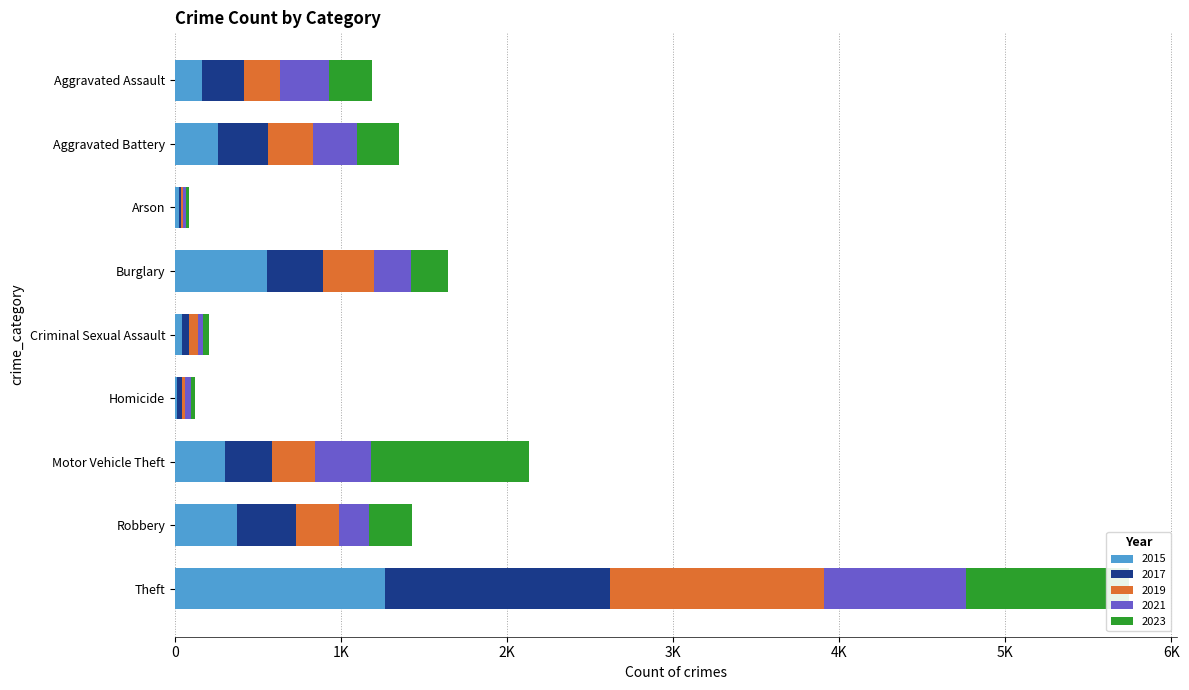

Between Aggravated Assault and Robbery, which is larger?

Robbery